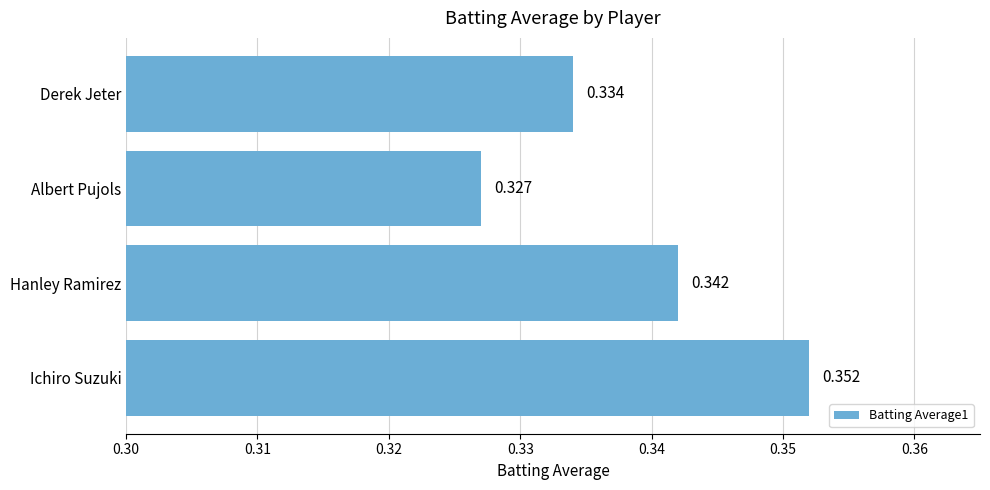

List the labels in order of value, largest first.

Ichiro Suzuki, Hanley Ramirez, Derek Jeter, Albert Pujols